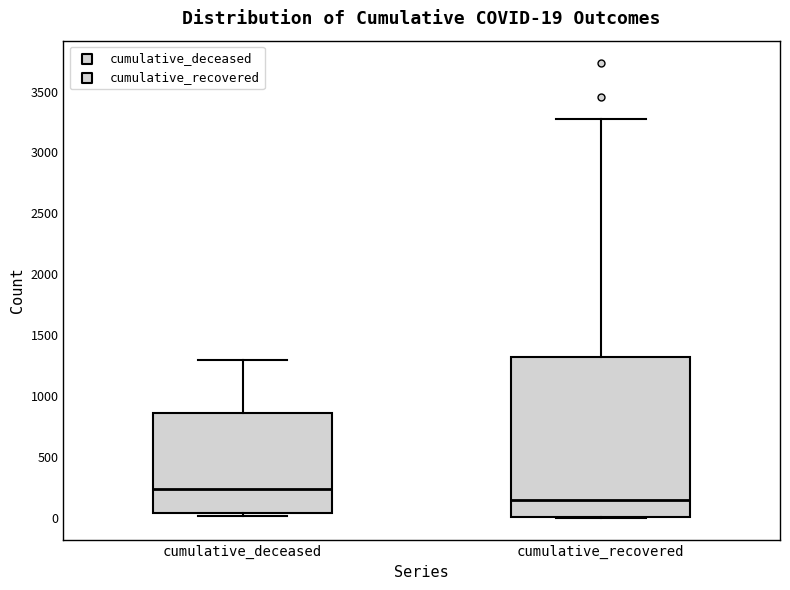

Which box is the tallest, from its lower edge to its upper edge?

cumulative_recovered